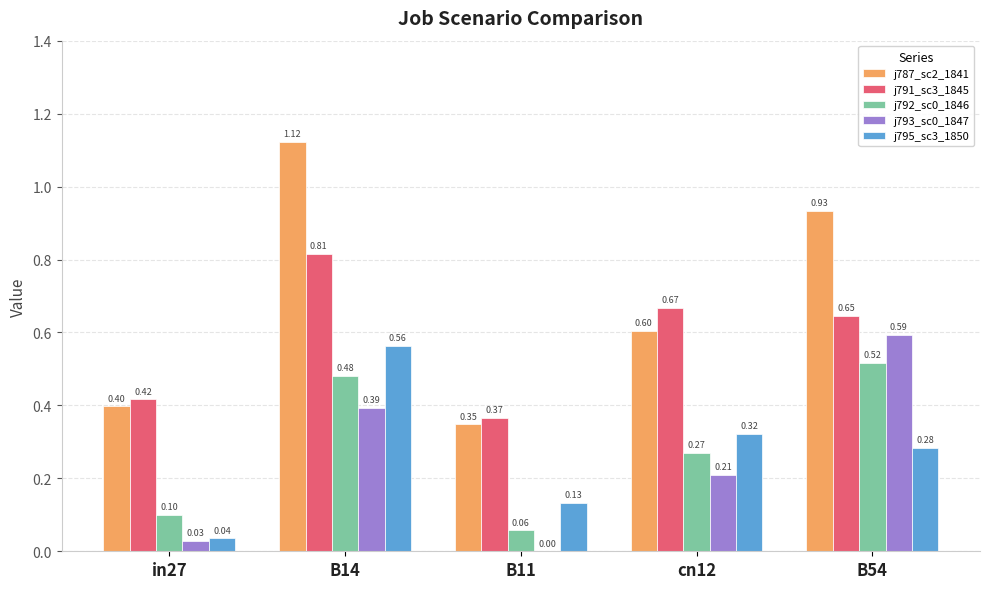

At which category is the sum across all series the highest?

B14